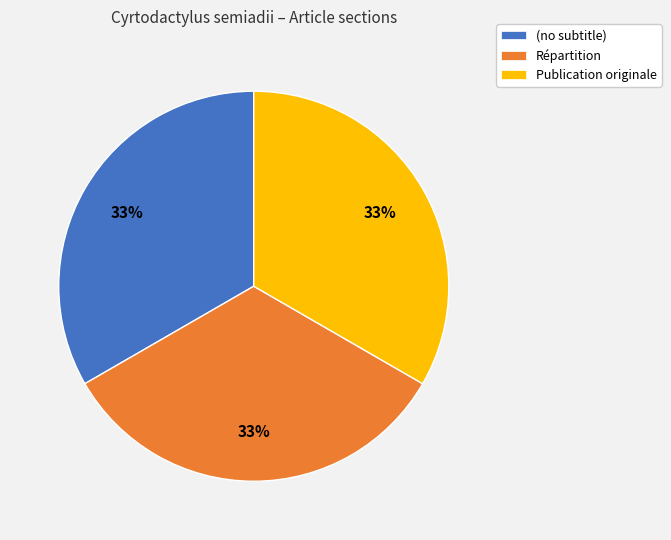

Does Répartition account for over 50% of the chart?

No